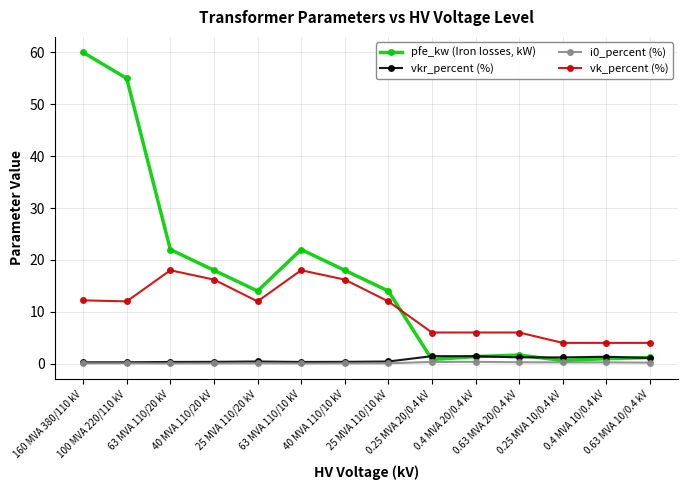

What is the greatest value displayed?

60.0